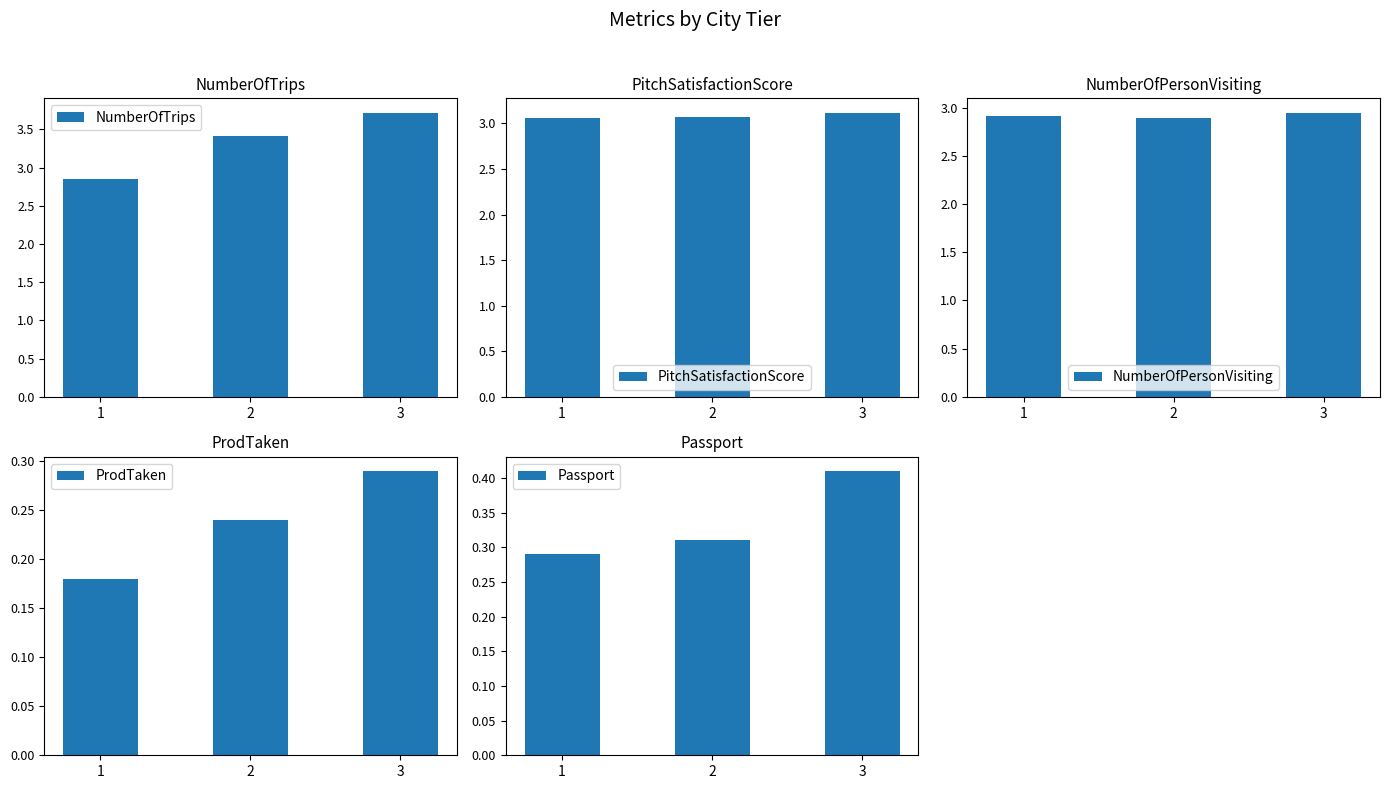

Which has a higher value, 2 or 3?

3